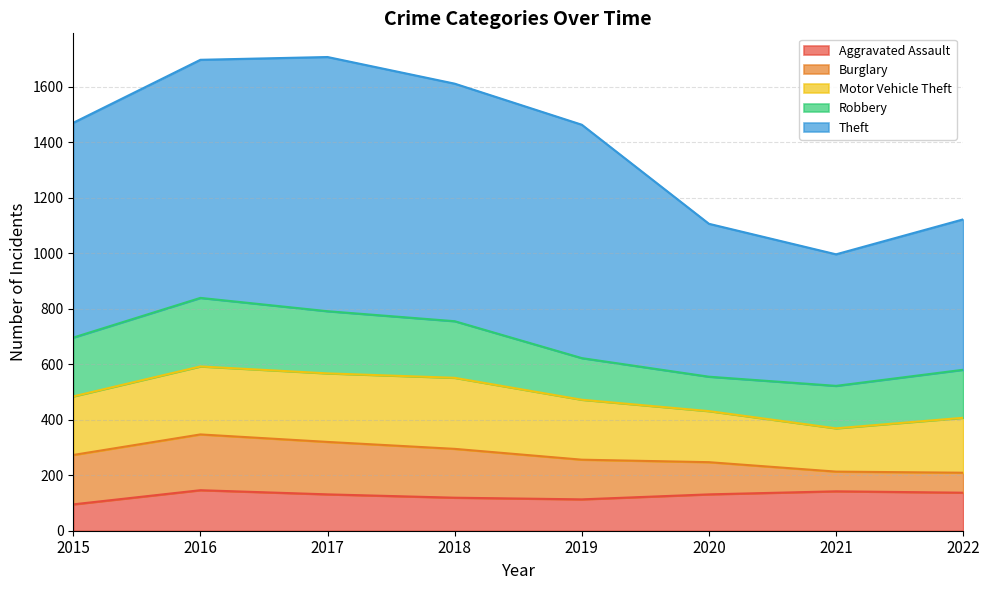

In Aggravated Assault, how many points are lower than both neighbors (excluding endpoints)?

1